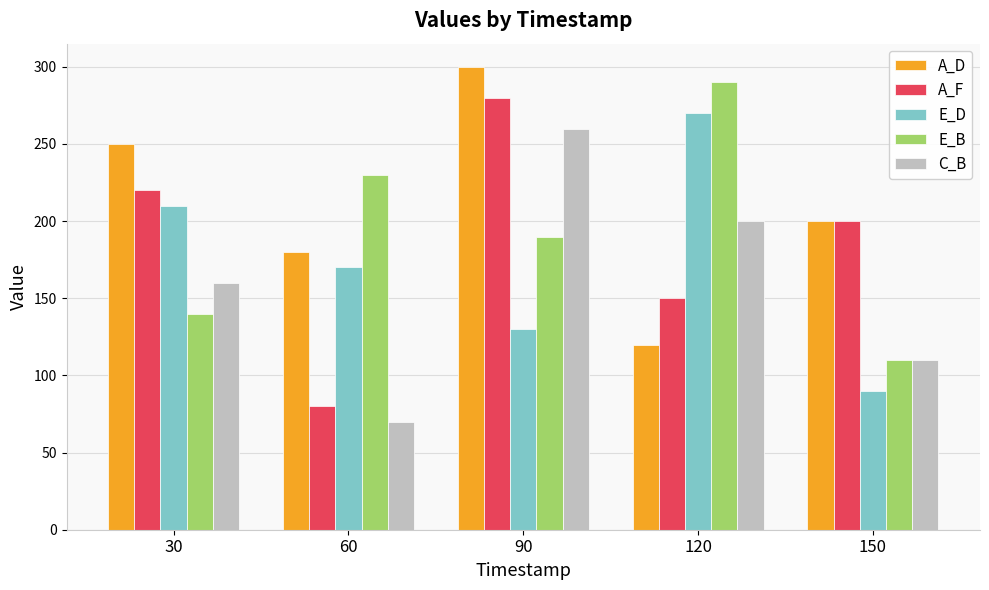

Reading left to right, what are all the values shown in this chart?

A_D: 250	180	300	120	200
A_F: 220	80	280	150	200
E_D: 210	170	130	270	90
E_B: 140	230	190	290	110
C_B: 160	70	260	200	110